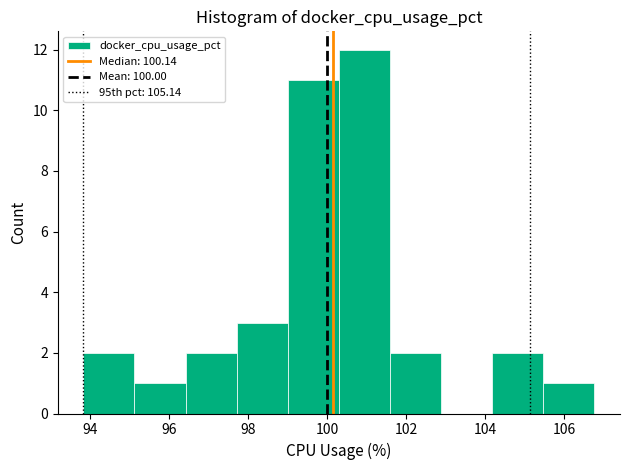

Reading left to right, list every bar in this chart as the range it spans on the x-axis followed by its height. Neither the bar edges nor the heights are printed on the chart, so give them approximately, as read against the axes.

93.8 to 95.2: 2
95.2 to 96.4: 1
96.4 to 97.8: 2
97.8 to 99.0: 3
99.0 to 100.2: 11
100.2 to 101.6: 12
101.6 to 102.8: 2
102.8 to 104.2: 0
104.2 to 105.4: 2
105.4 to 106.8: 1